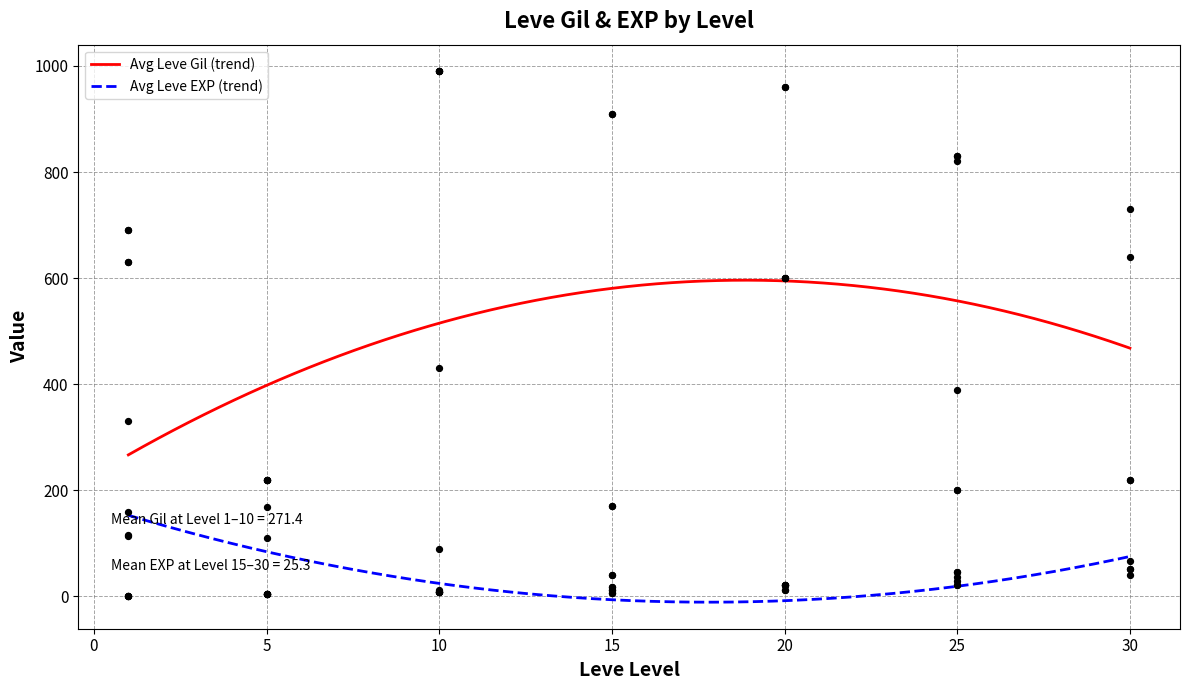

Which series has the largest total across all categories?

Leve Gil